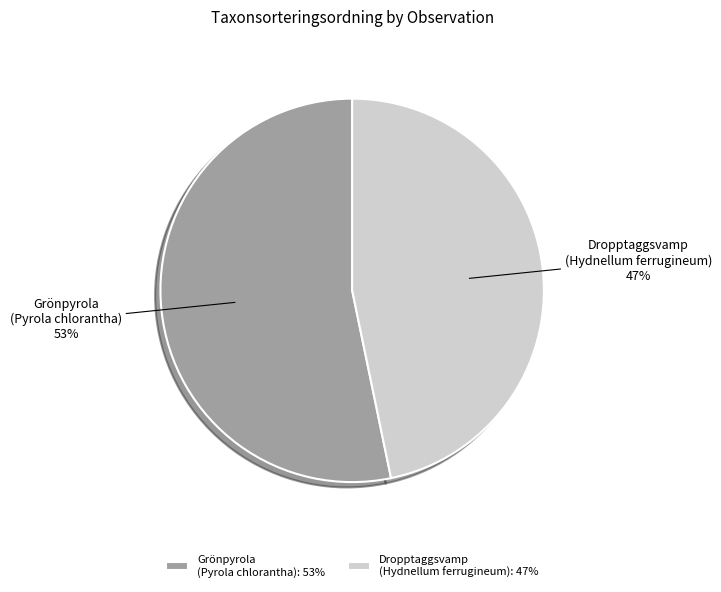

Combined, do Grönpyrola (Pyrola chlorantha) and Dropptaggsvamp (Hydnellum ferrugineum) account for over 50%?

Yes